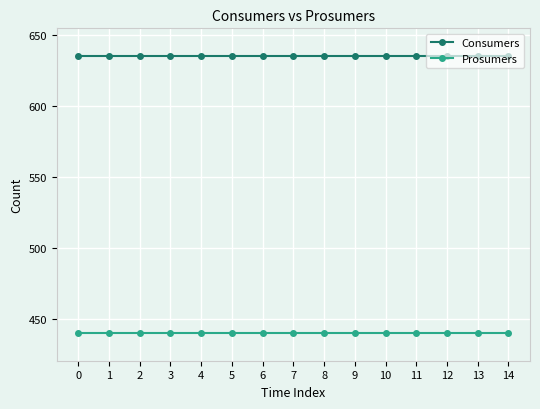

True or false: Consumers and Prosumers cross at least once.

False